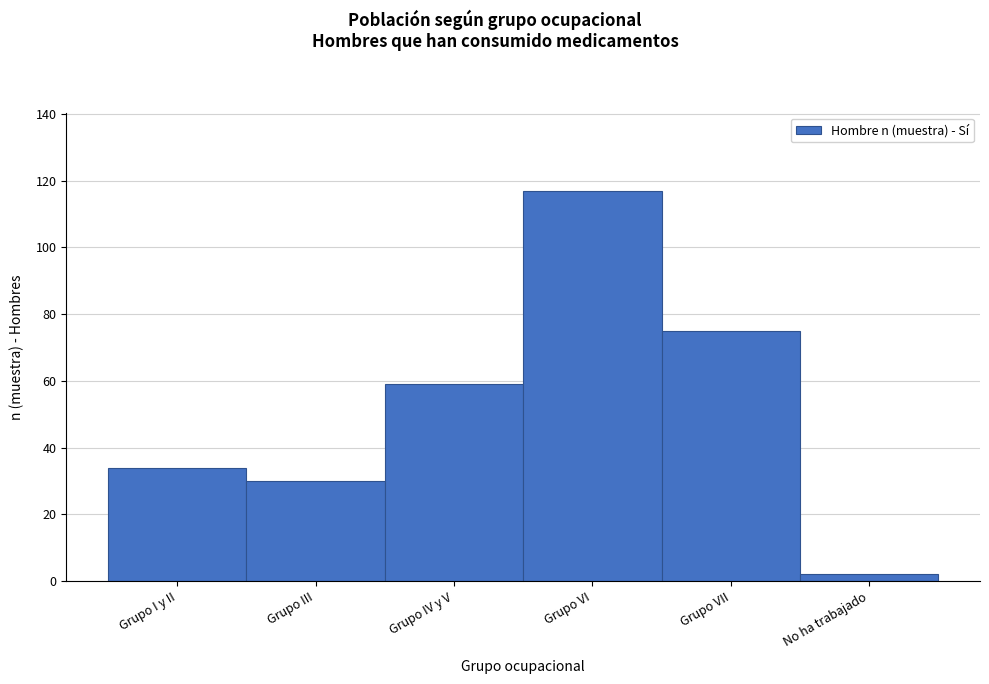

Reading left to right, list all the values displayed in this chart.

Grupo I y II=34	Grupo III=30	Grupo IV y V=59	Grupo VI=117	Grupo VII=75	No ha trabajado=2